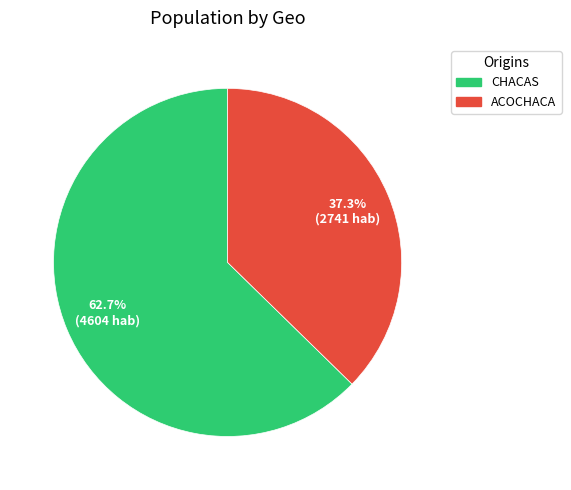

To the nearest percent, what is the difference between the largest and smallest slice percentages?

25%